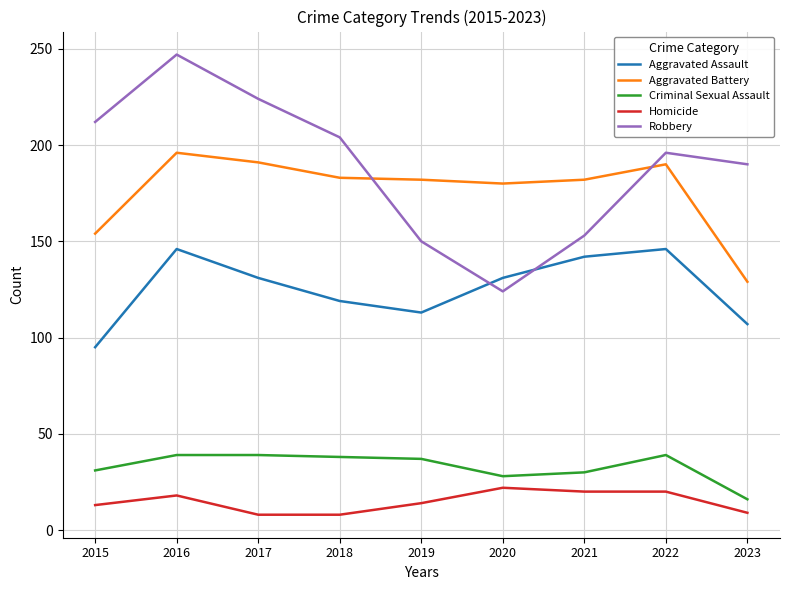

True or false: Aggravated Battery and Aggravated Assault cross at least once.

False